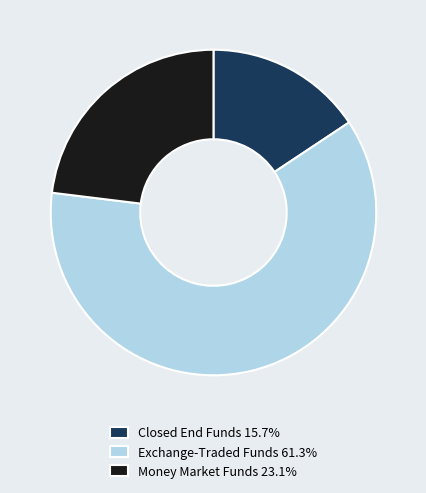

Does Exchange-Traded Funds 61.3% account for over 50% of the chart?

Yes